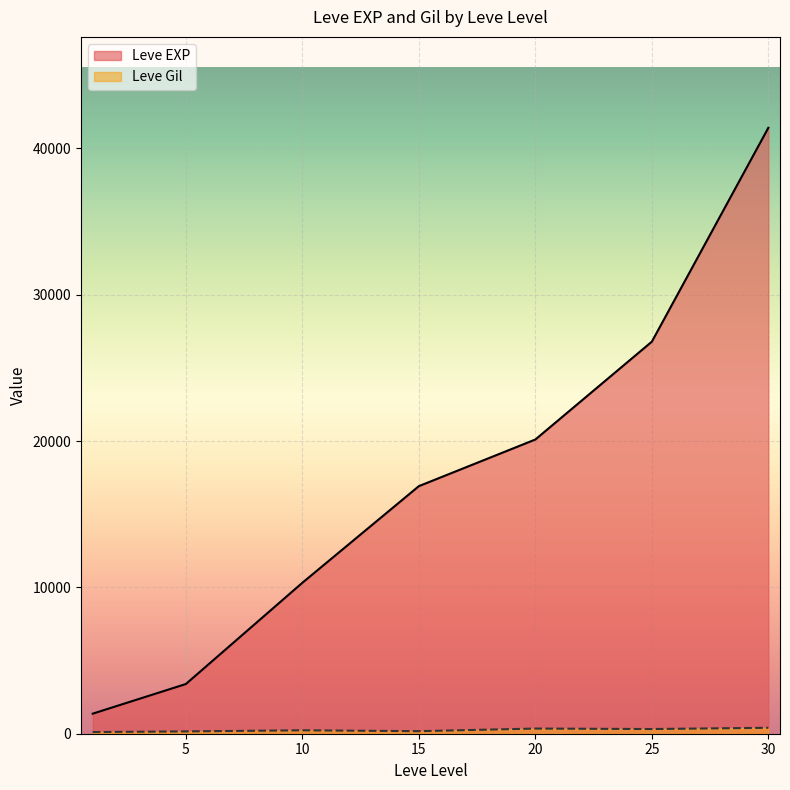

How many distinct data groups are displayed?

2